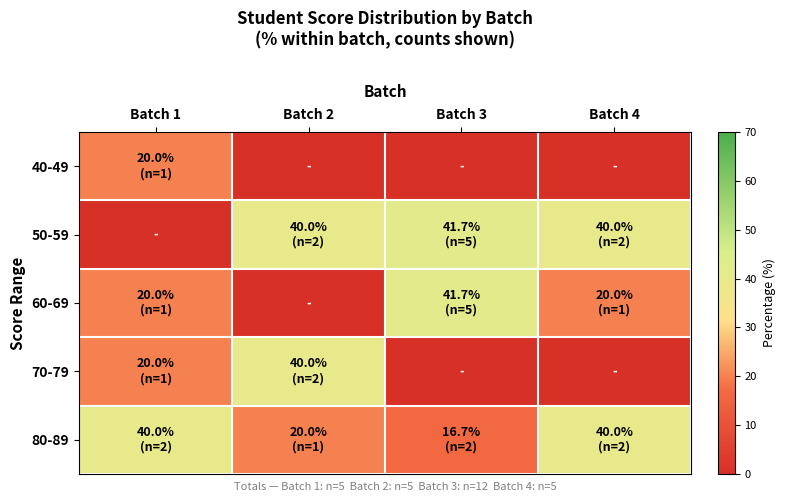

At Batch 1, list the series in order from largest to smallest.

80-89, 40-49, 60-69, 70-79, 50-59